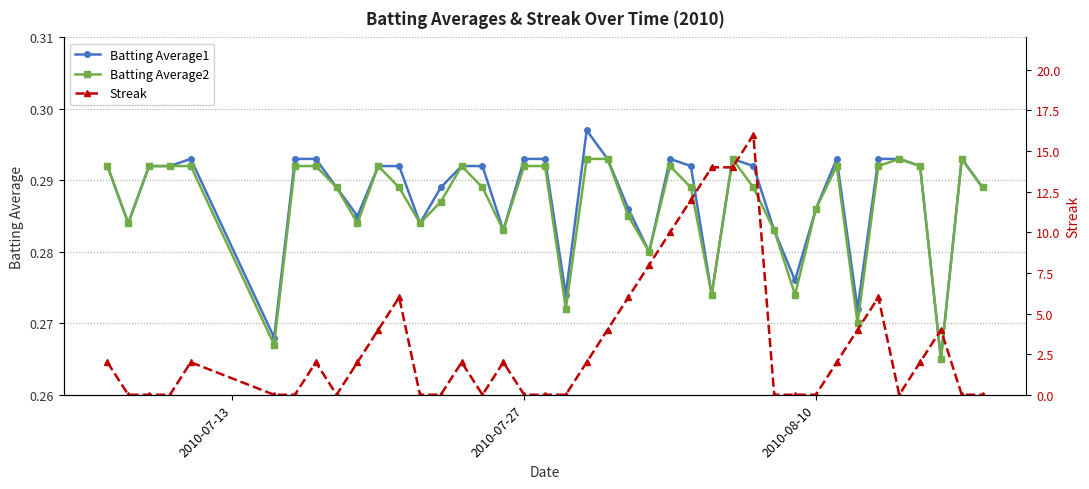

True or false: Batting Average2 and Batting Average1 cross at least once.

False